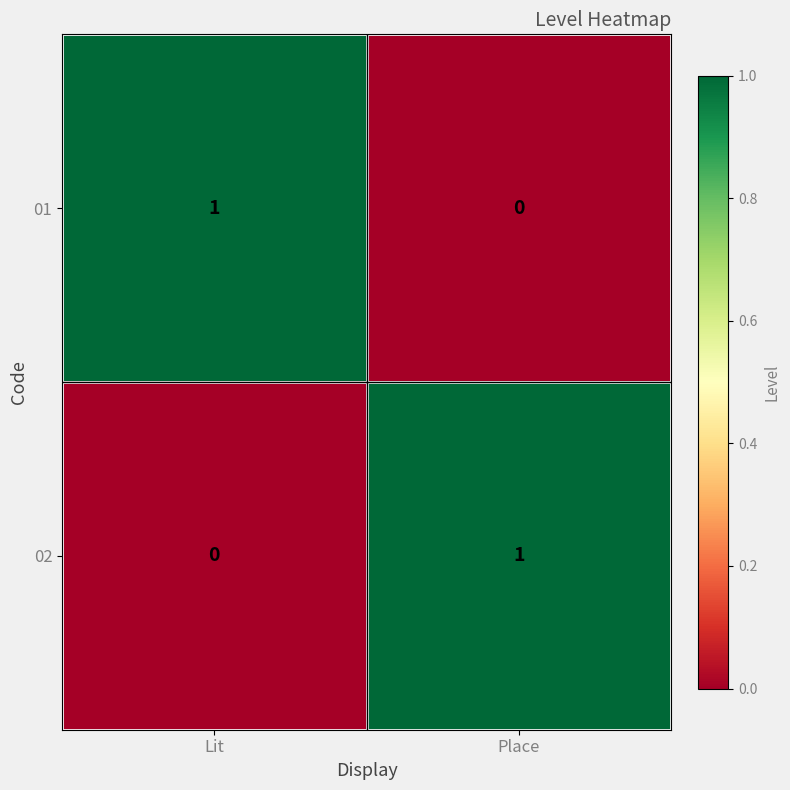

Which category has the lowest value in the 01 series?

Place